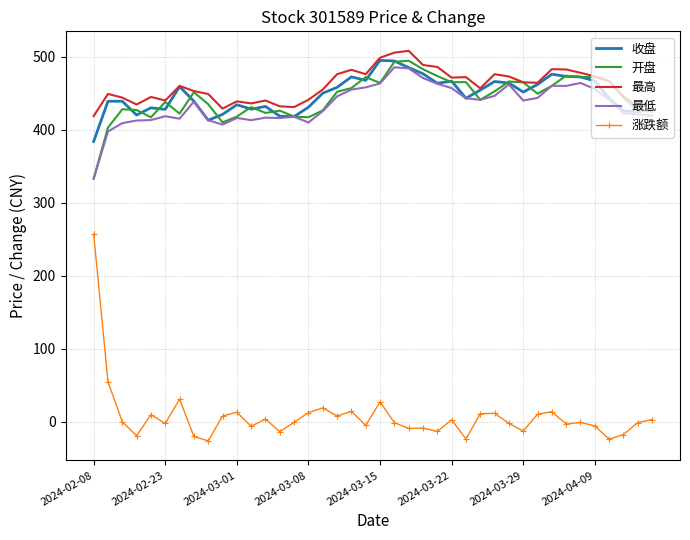

Which series has the largest total across all categories?

最高